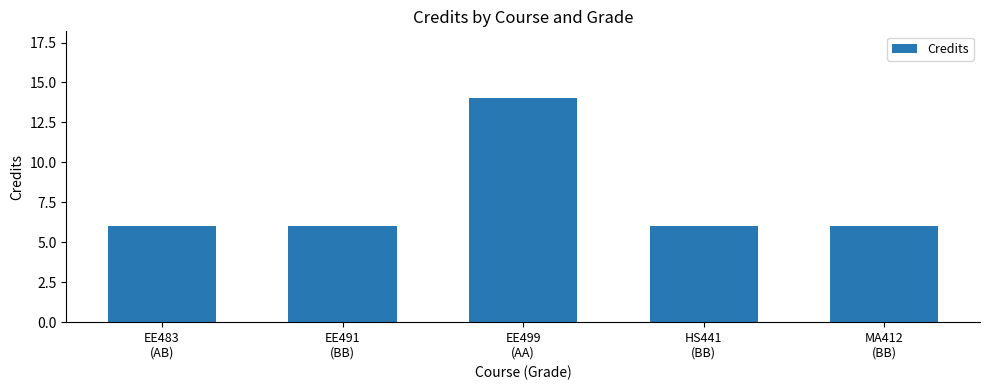

What is the label of the 5th bar from the right?

EE483
(AB)